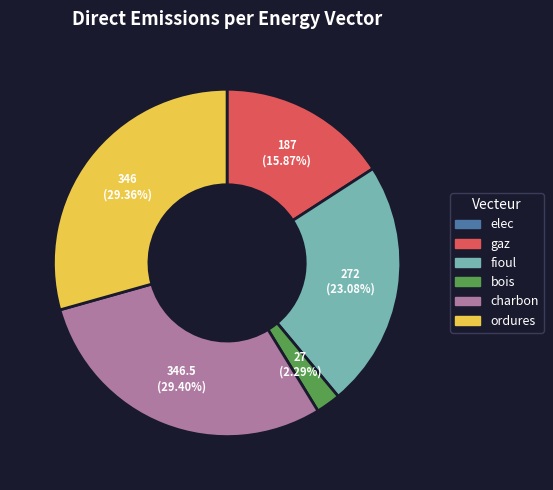

True or false: ordures accounts for 20% of the total.

False